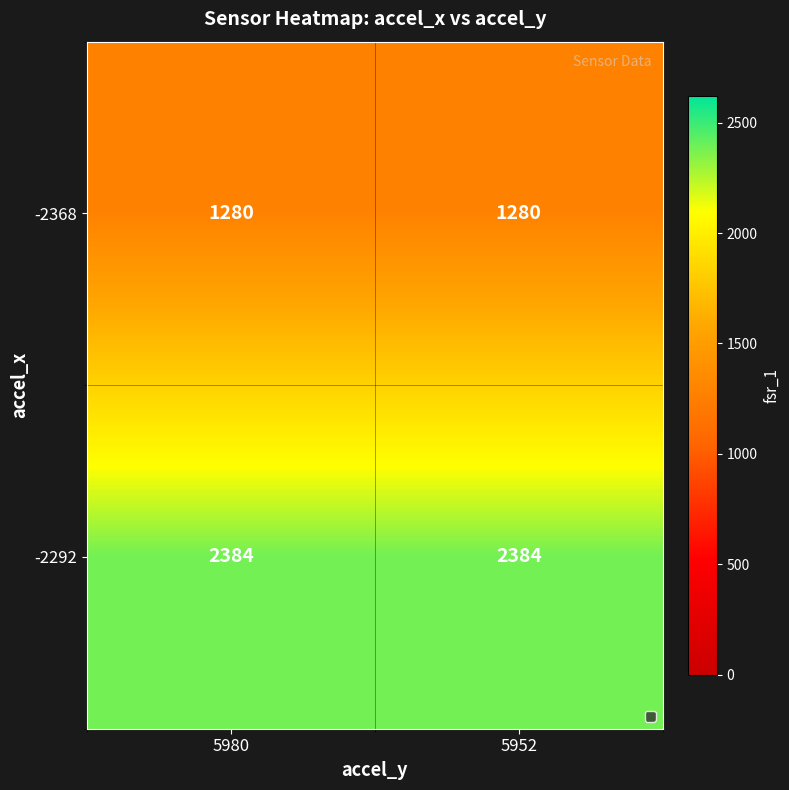

The value of -2292 at 5952 is 3997. True or false?

False